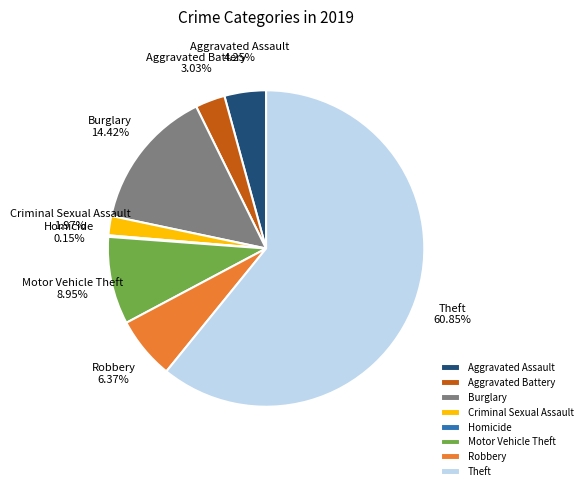

What is the total percentage of Motor Vehicle Theft and Criminal Sexual Assault?

10.9%